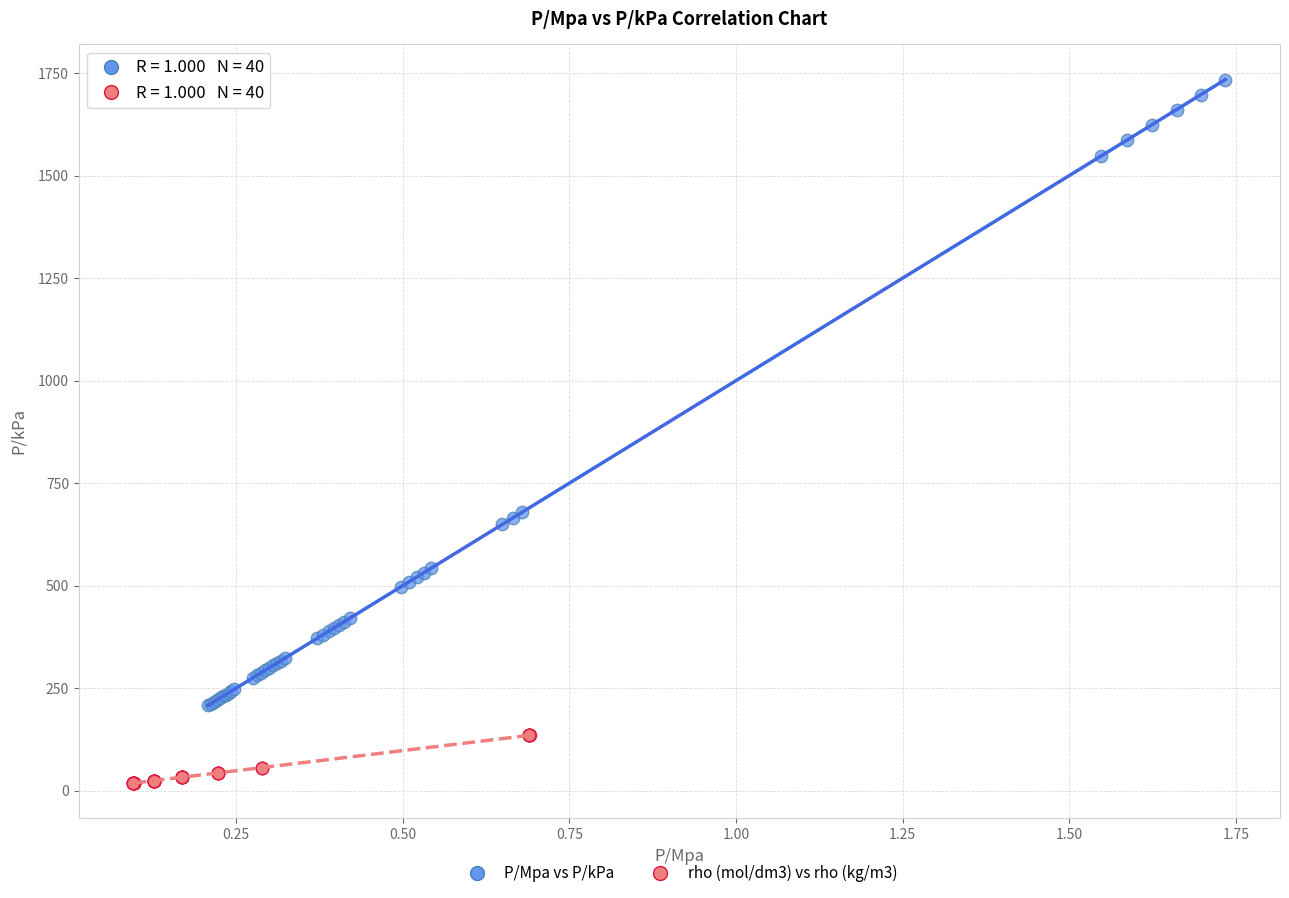

What are all the series names shown in the legend?

P/Mpa vs P/kPa, rho (mol/dm3) vs rho (kg/m3)